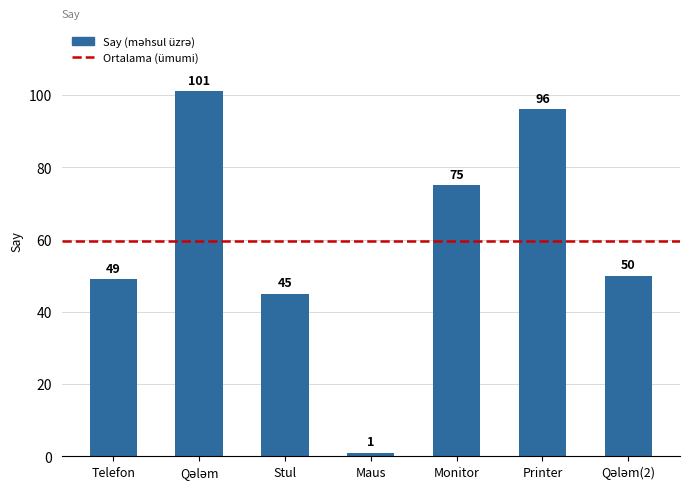

What is the ratio of the value at Monitor to the value at Maus?

75.0